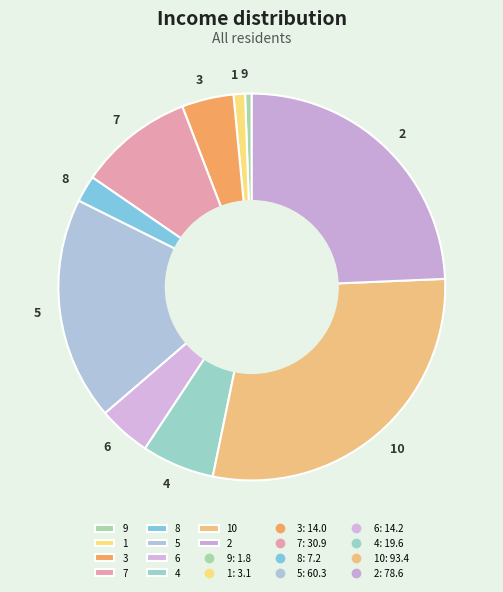

Do 3 and 5 together represent more than half of the pie?

No